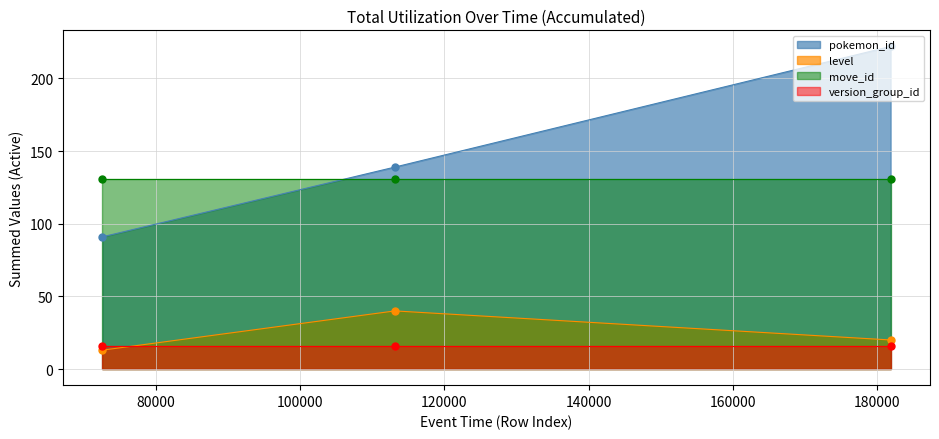

What is the highest value of the level series?

40